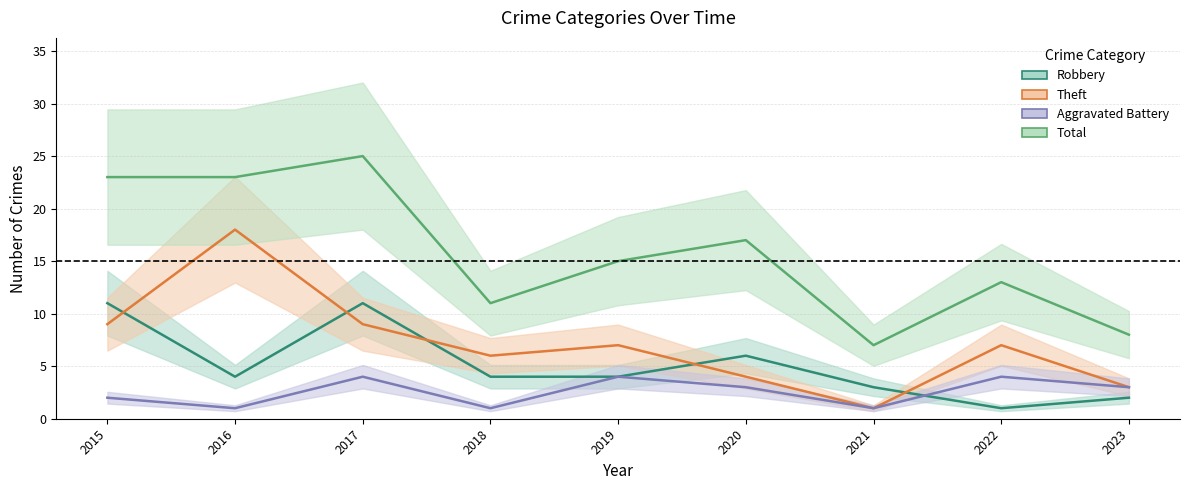

Where is the first local minimum for Aggravated Battery?

2016